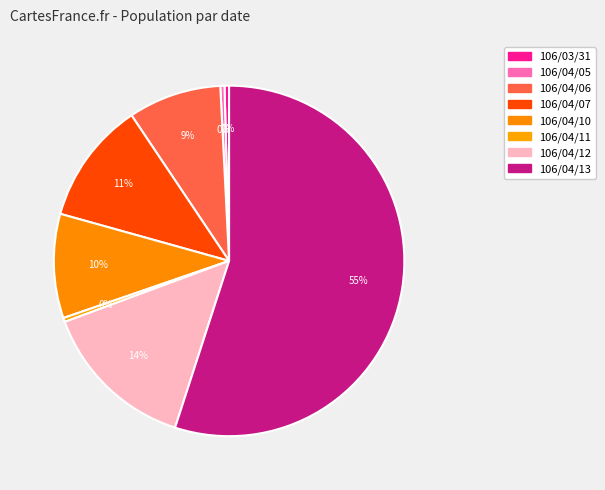

Between 106/04/10 and 106/04/12, which is larger?

106/04/12